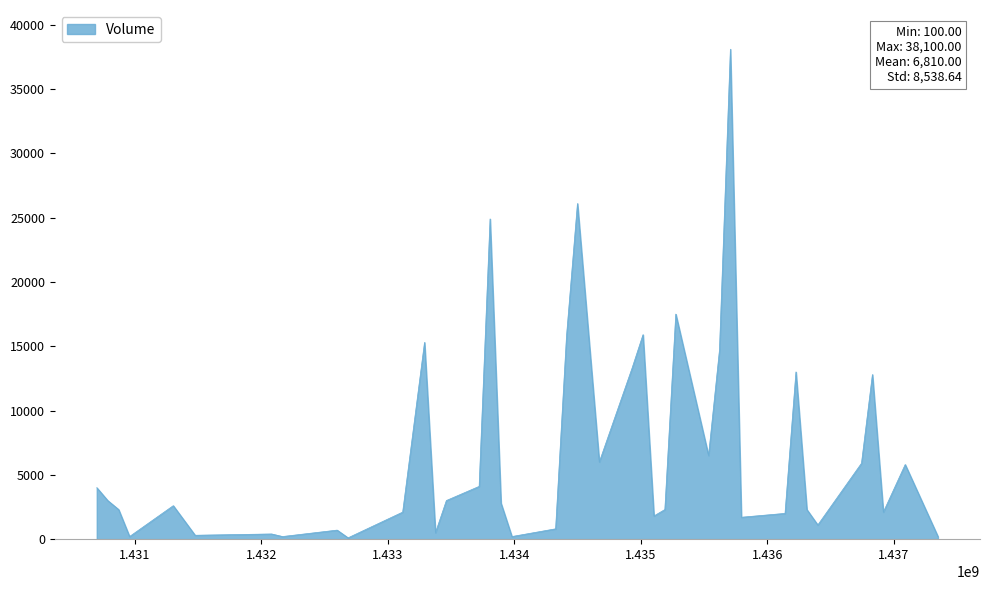

What is the difference between the maximum and minimum values?

38000